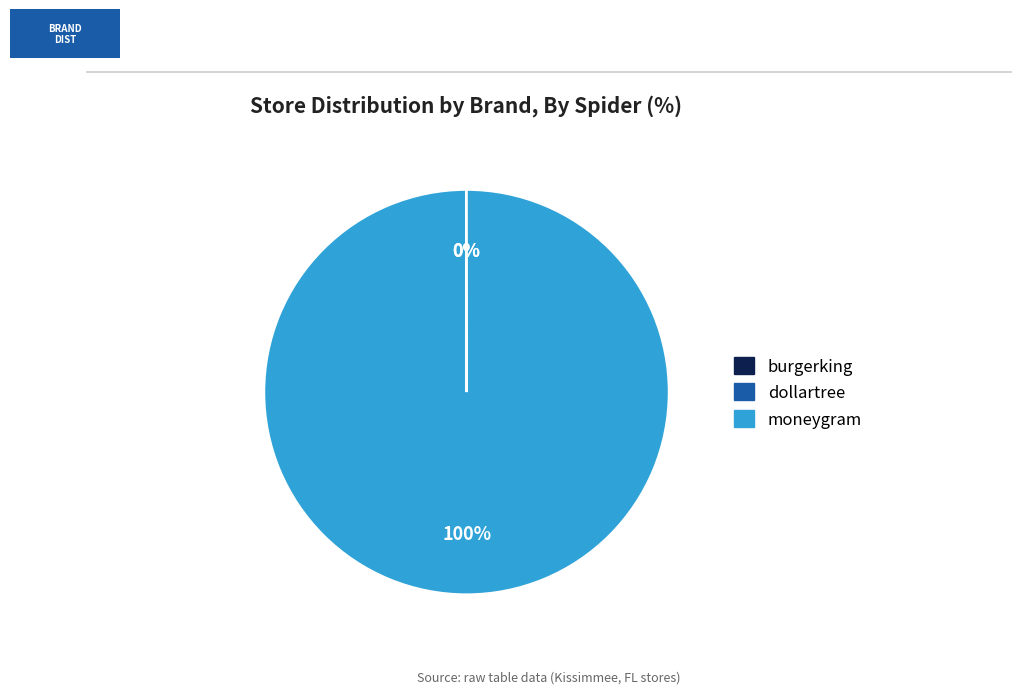

Which slice is the largest?

moneygram